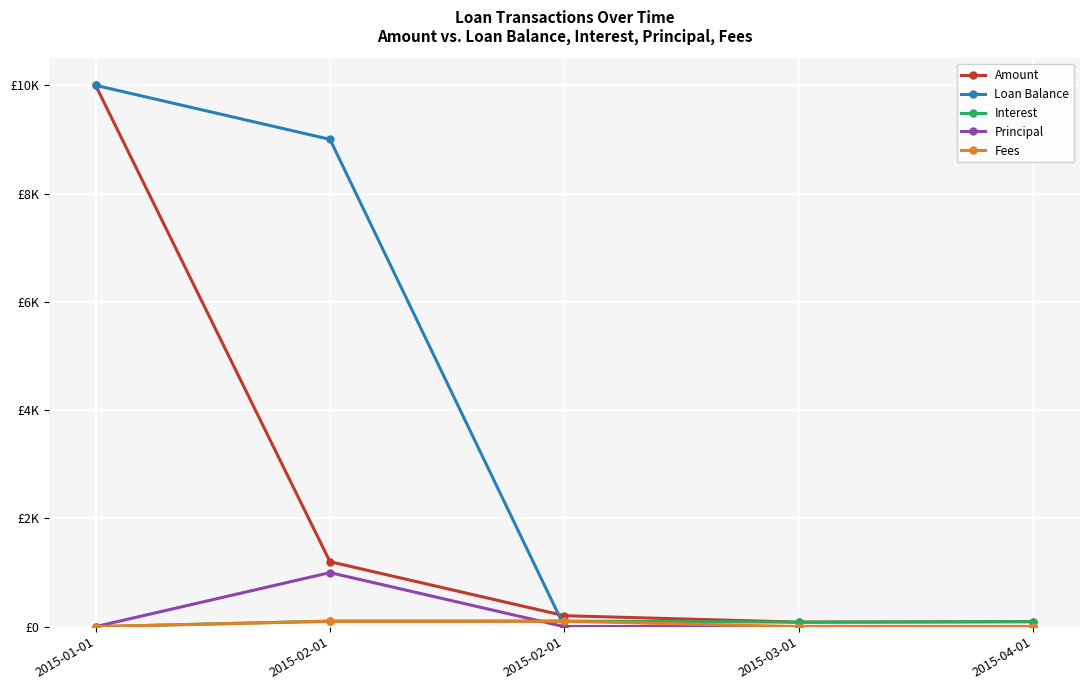

Does the chart have visible grid lines?

Yes